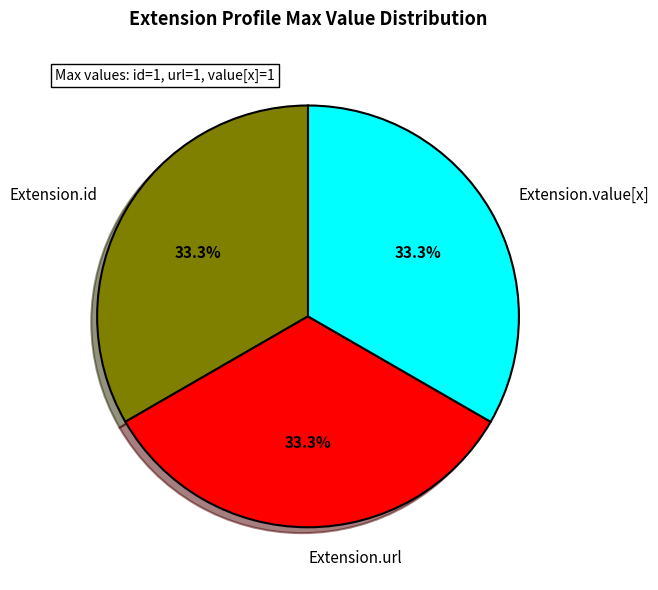

What is the ratio of the value at Extension.value[x] to the value at Extension.url?

1.0